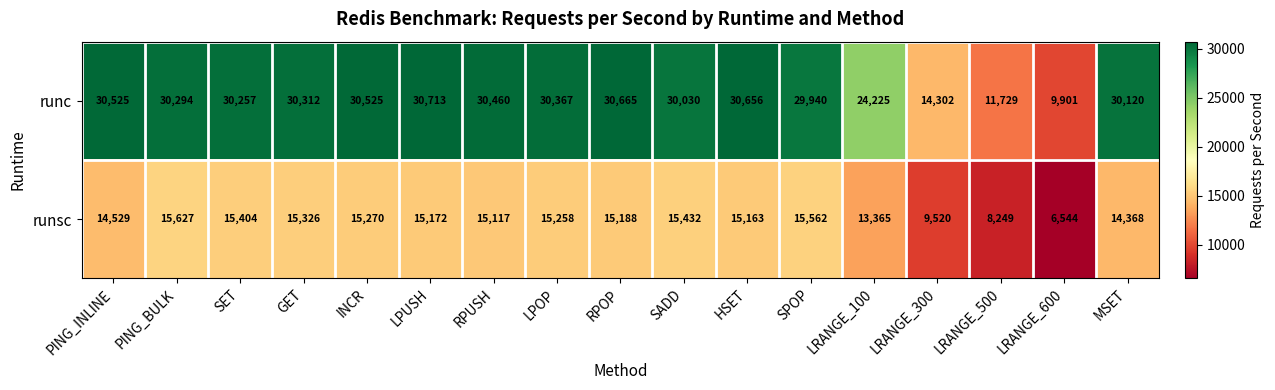

Which label corresponds to the smallest value in the chart?

LRANGE_600